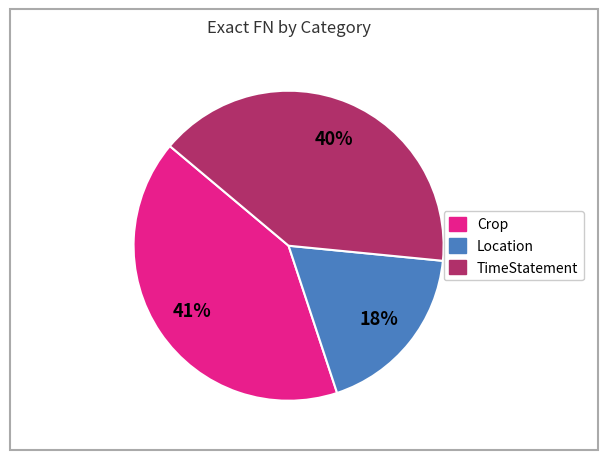

Is there any slice that represents more than half of the pie?

No